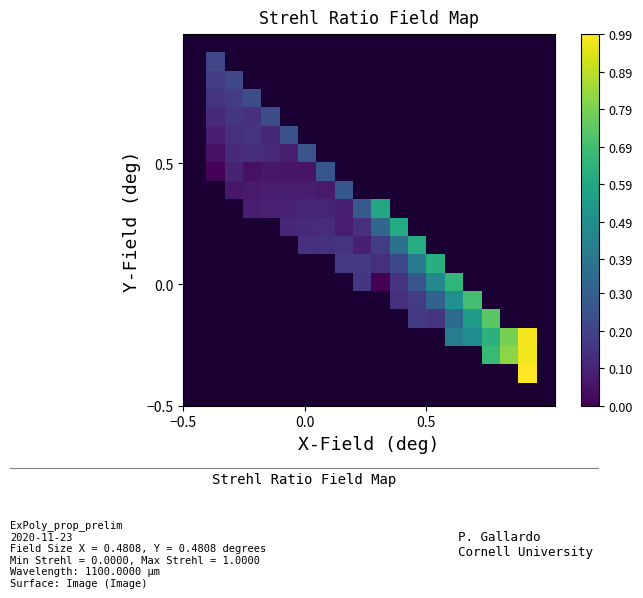

Count the number of data series in this chart.

20